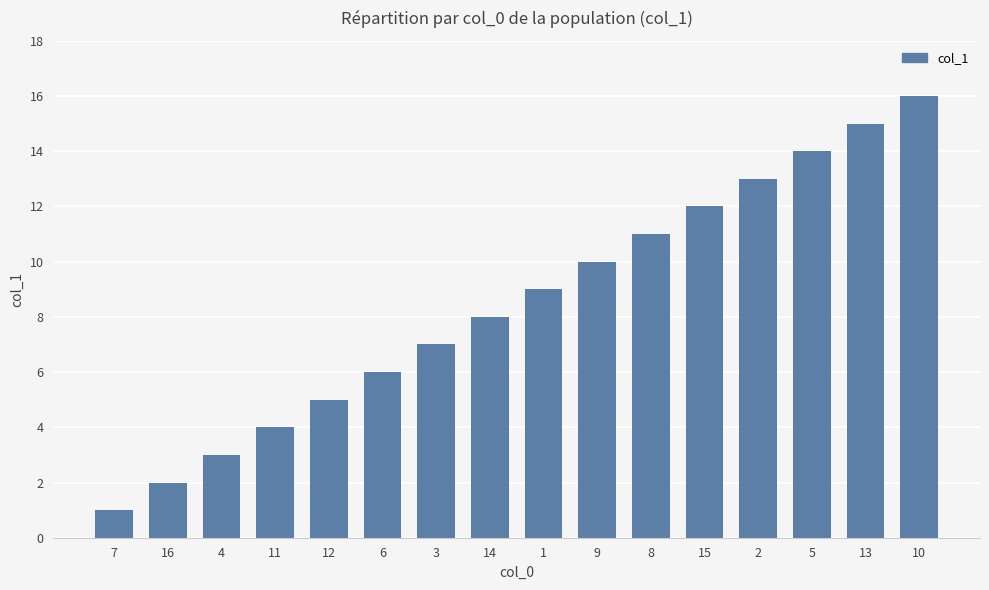

Which has a higher value, 12 or 3?

3